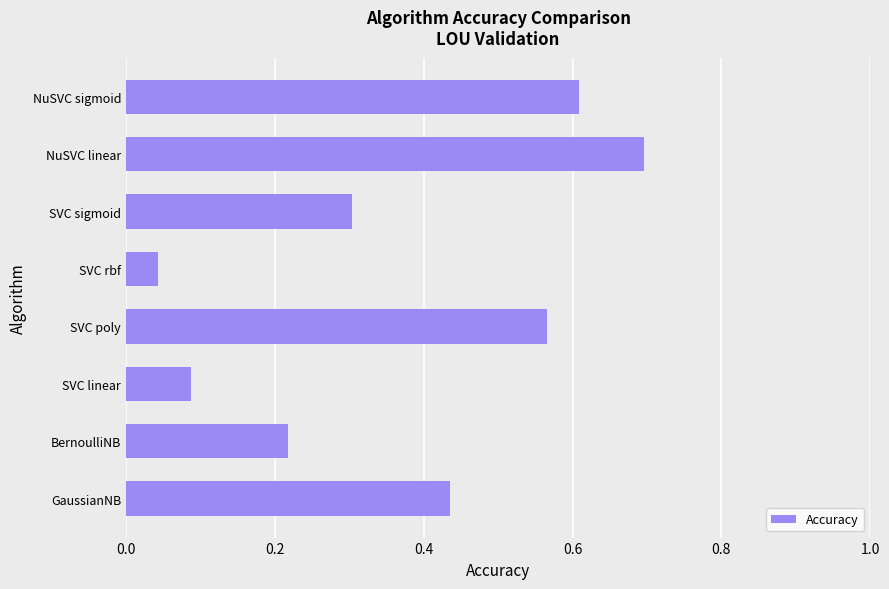

What is the sum of the values at SVC poly and SVC sigmoid?

0.9